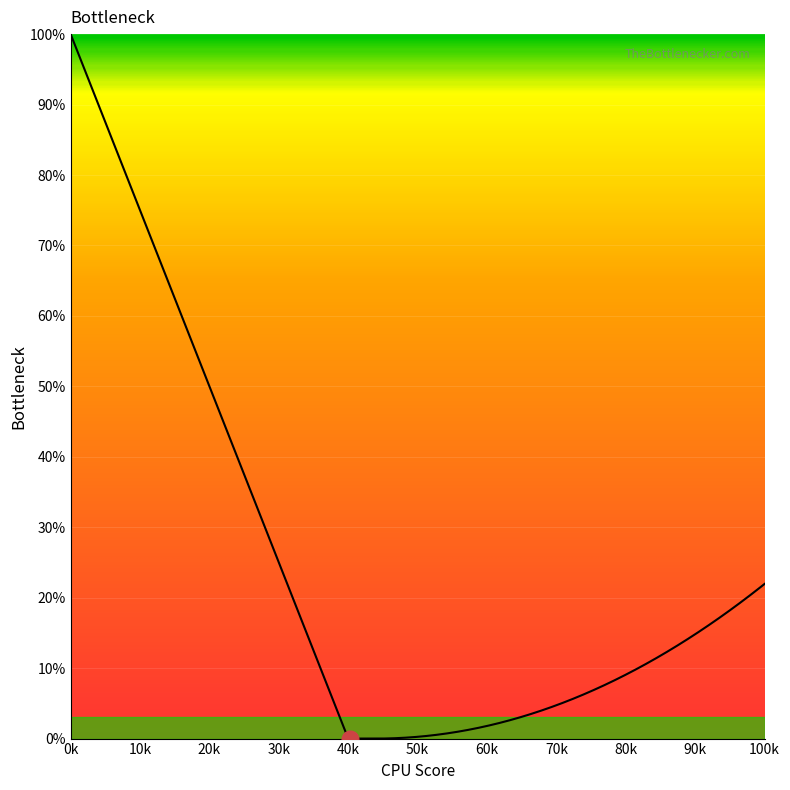

What is the maximum value shown in the chart?

100.0